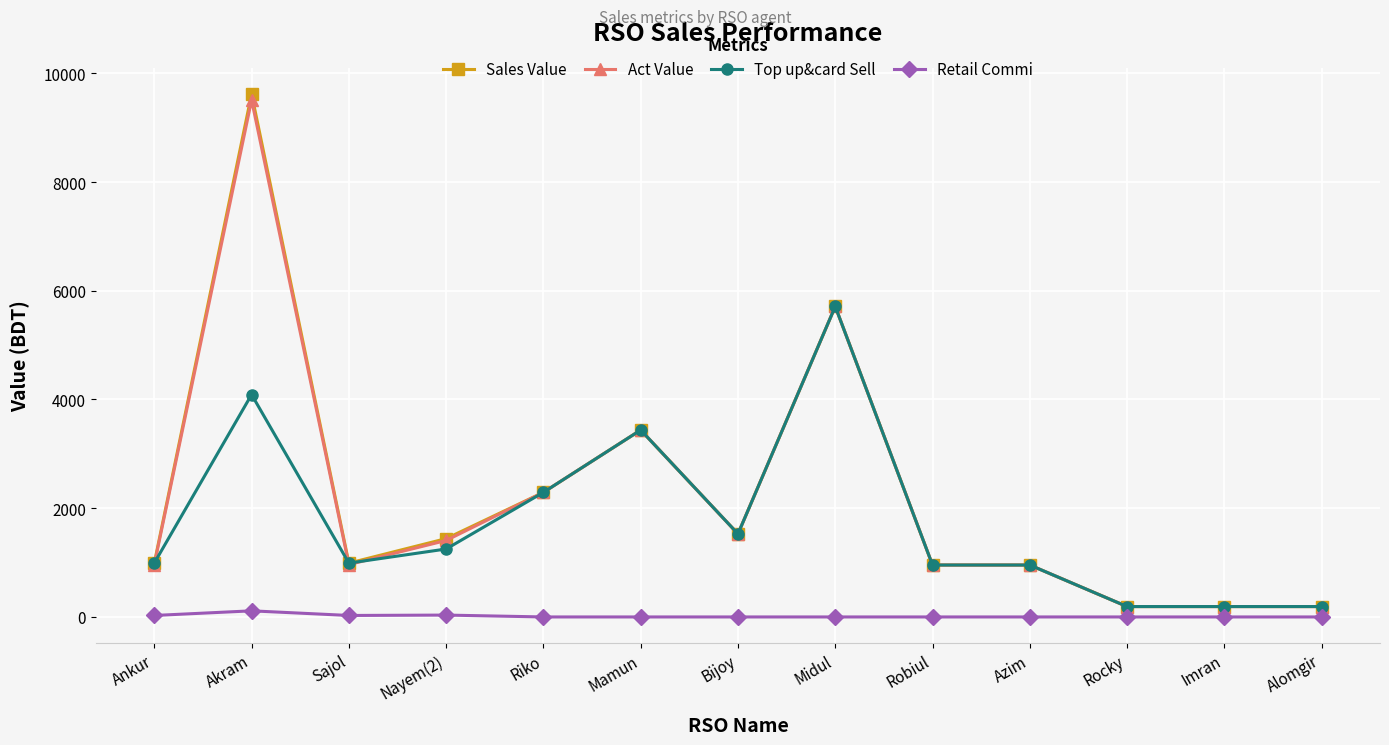

Where is the first local minimum for Sales Value?

Sajol